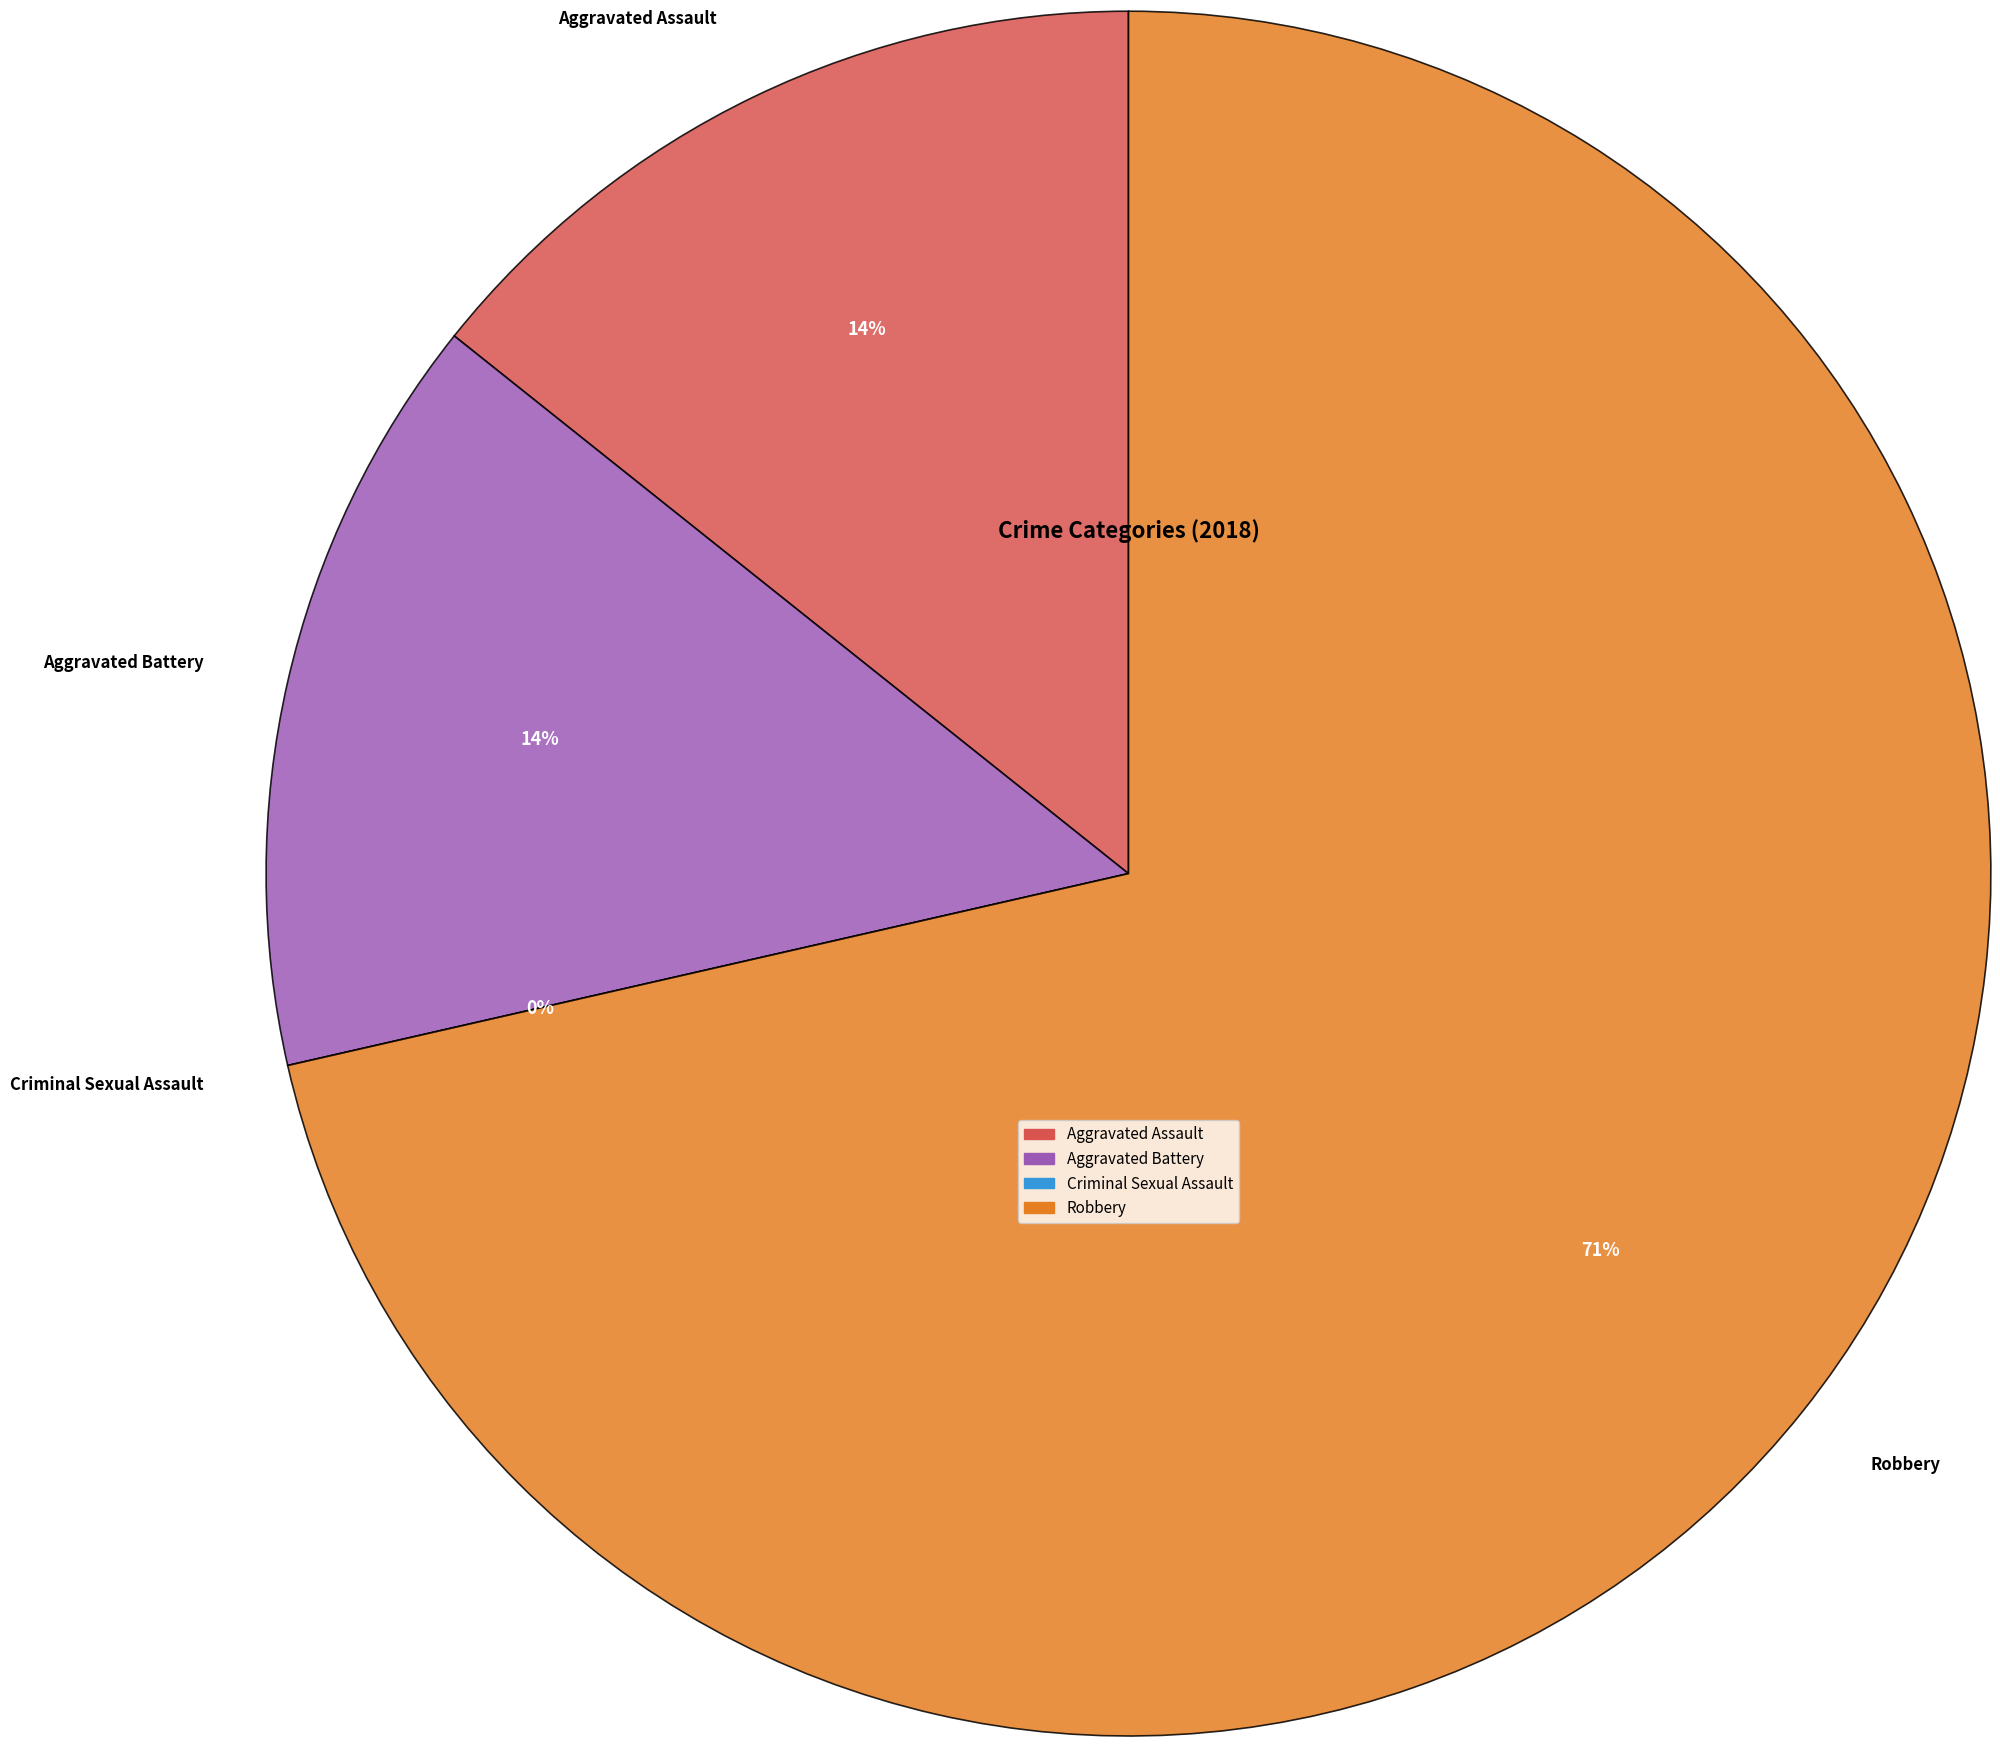

Which category has the biggest portion of the pie?

Robbery